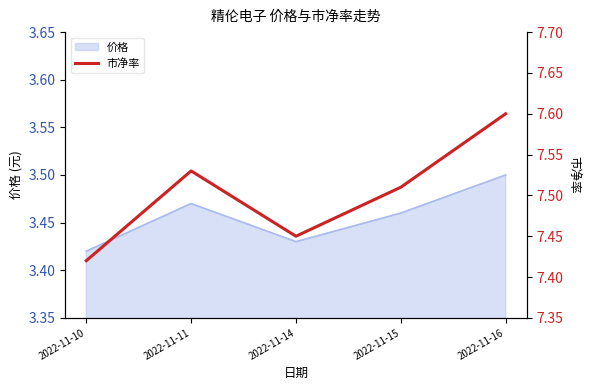

List the labels in order of value, smallest first.

2022-11-10, 2022-11-14, 2022-11-15, 2022-11-11, 2022-11-16